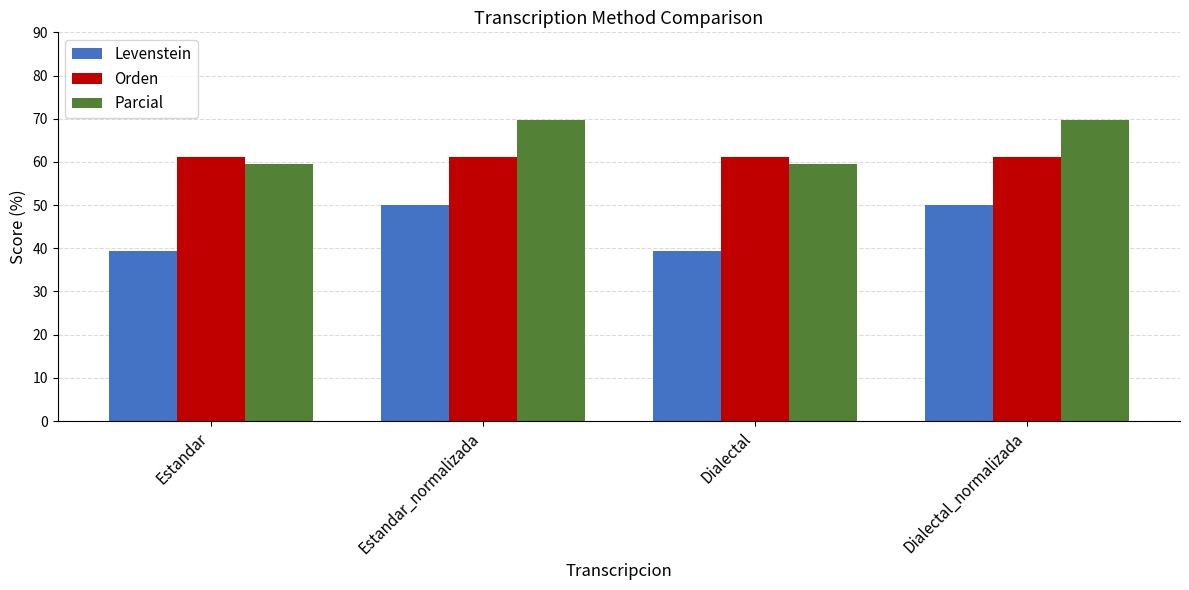

How many categories are shown in the chart?

4